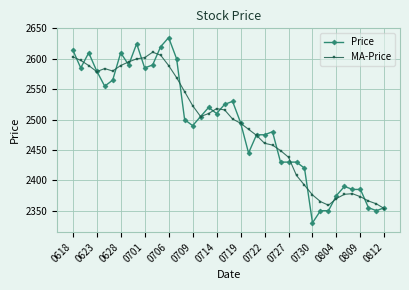

What is the value of the MA-Price point at the 36th from the left?

2378.0